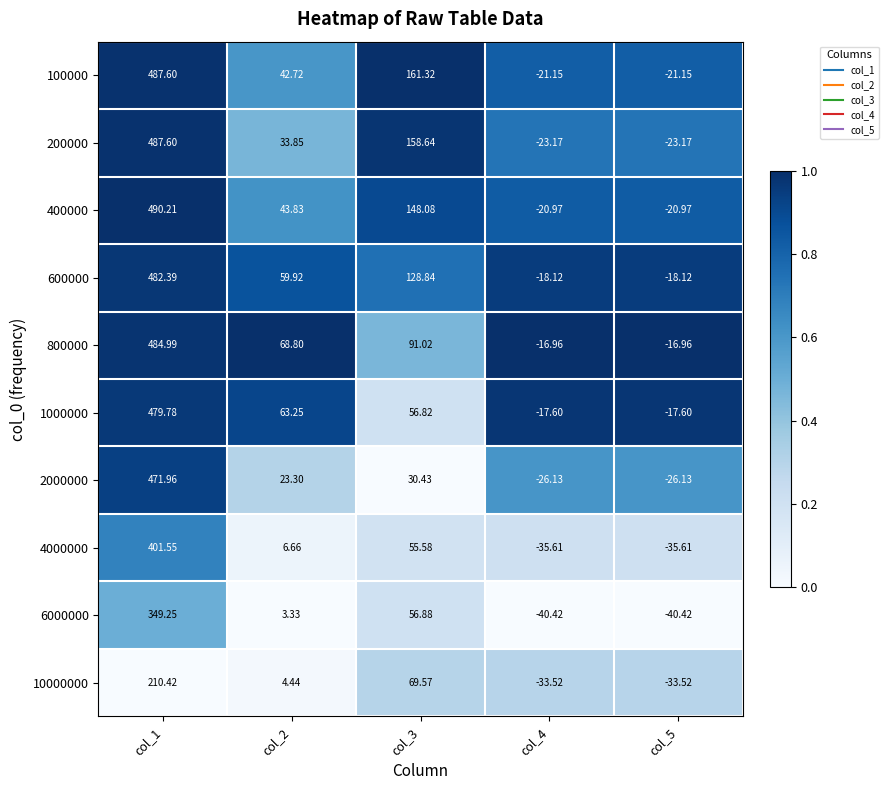

Is the value of 6000000 at col_4 greater than the value of 400000 at col_2?

No